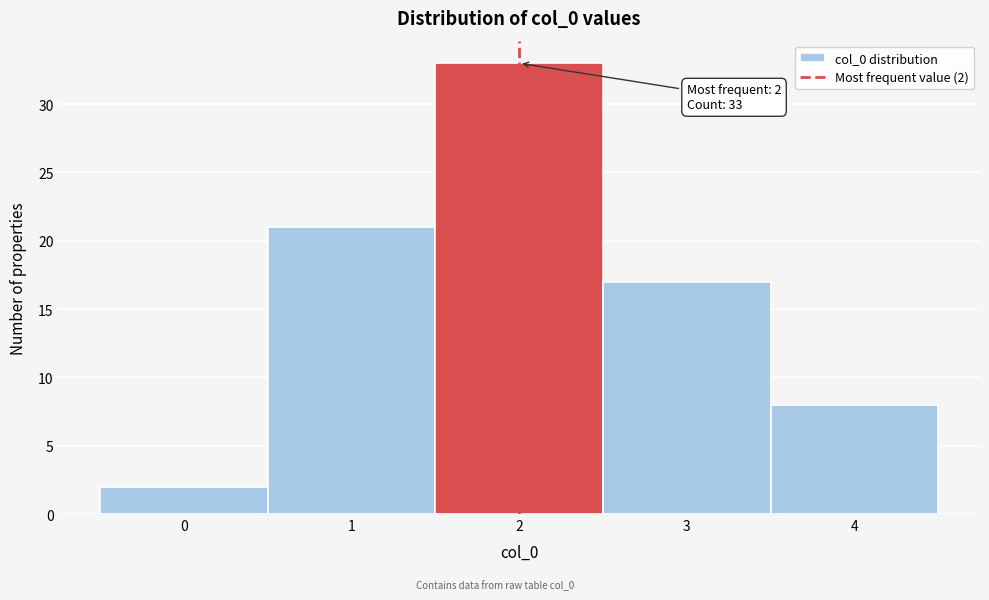

Which range on the x-axis has the tallest bar?

1.5 to 2.5